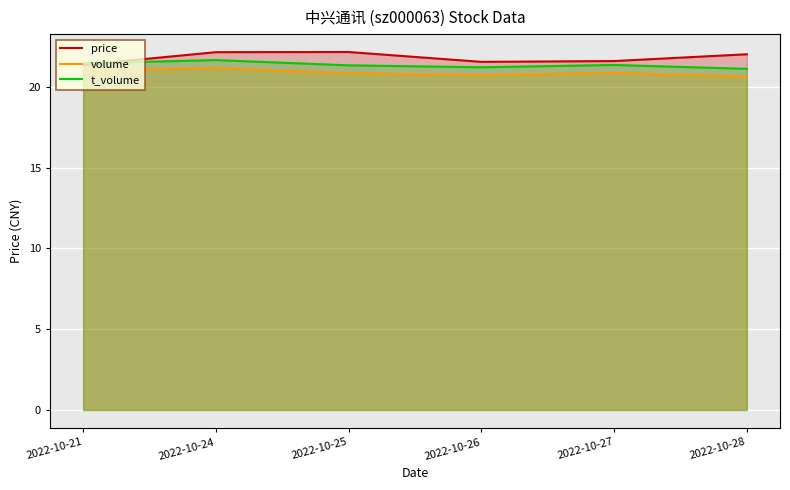

List the series in order of their peak value, lowest first.

volume, t_volume, price